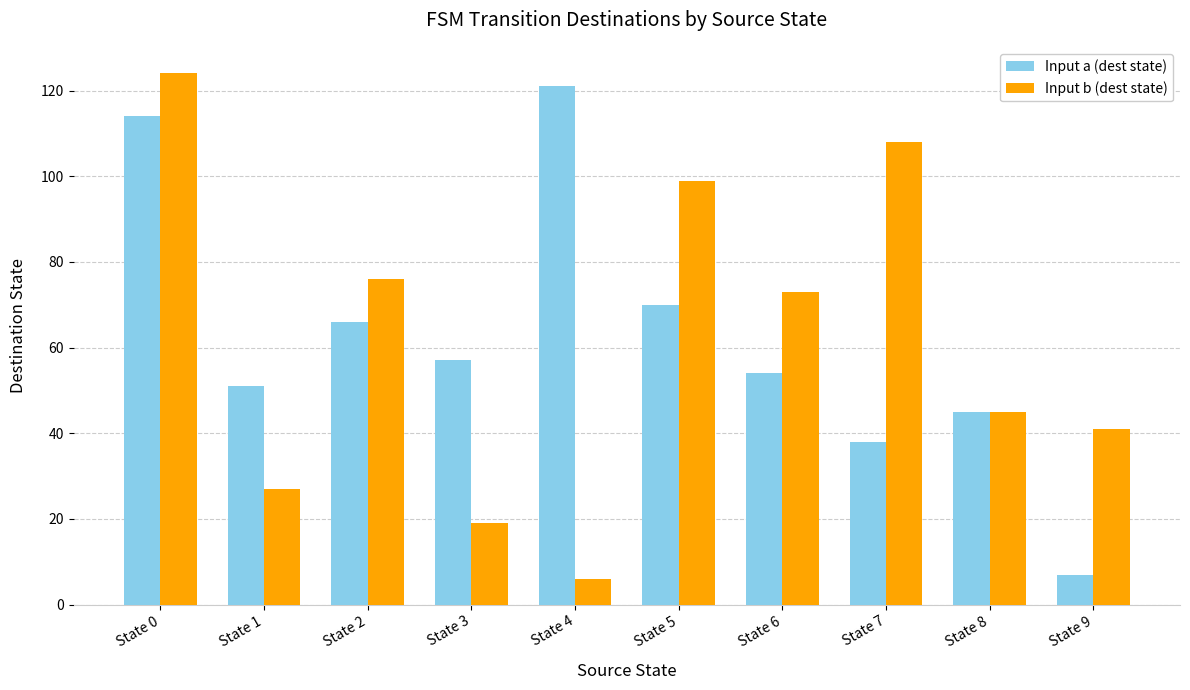

How many bars are there in each group?

2